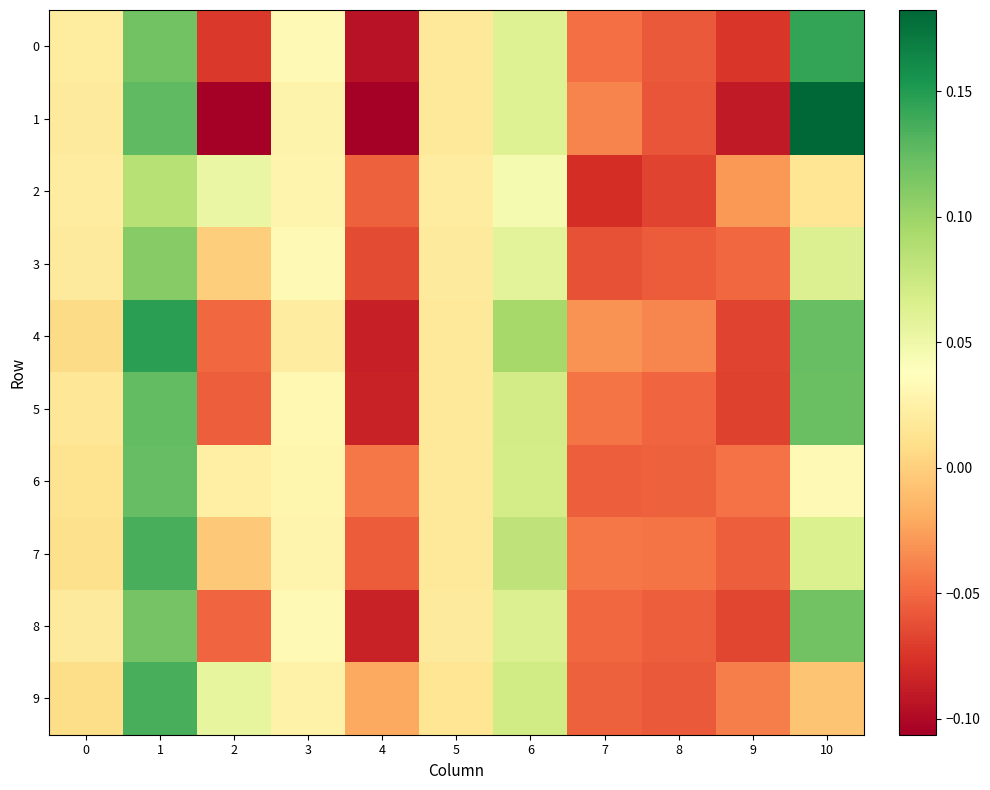

Rank the series by their maximum value, from lowest to highest.

2, 3, 8, 6, 5, 9, 7, 0, 4, 1